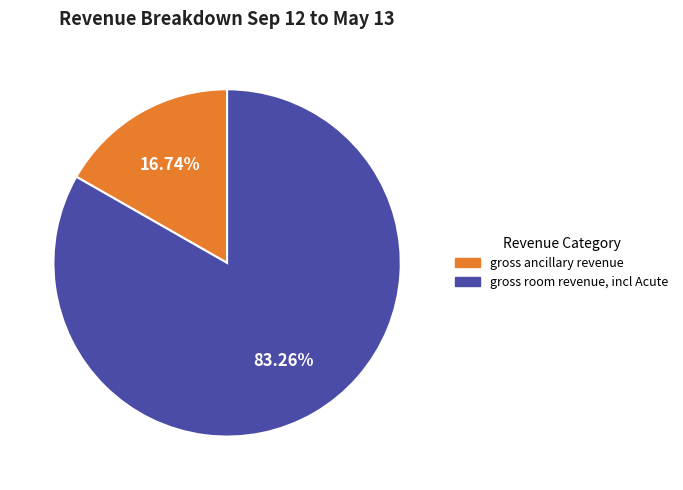

How many slices are in this pie chart?

2